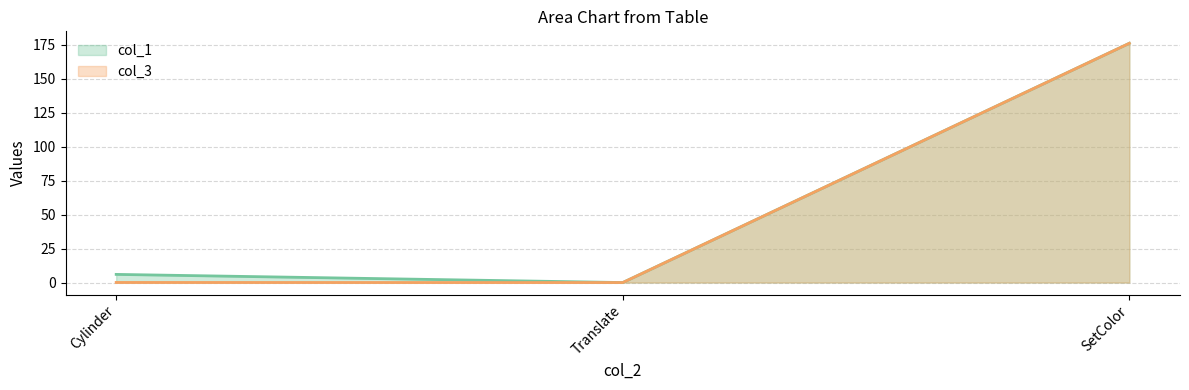

At which label is col_3 closest to 88?

Cylinder